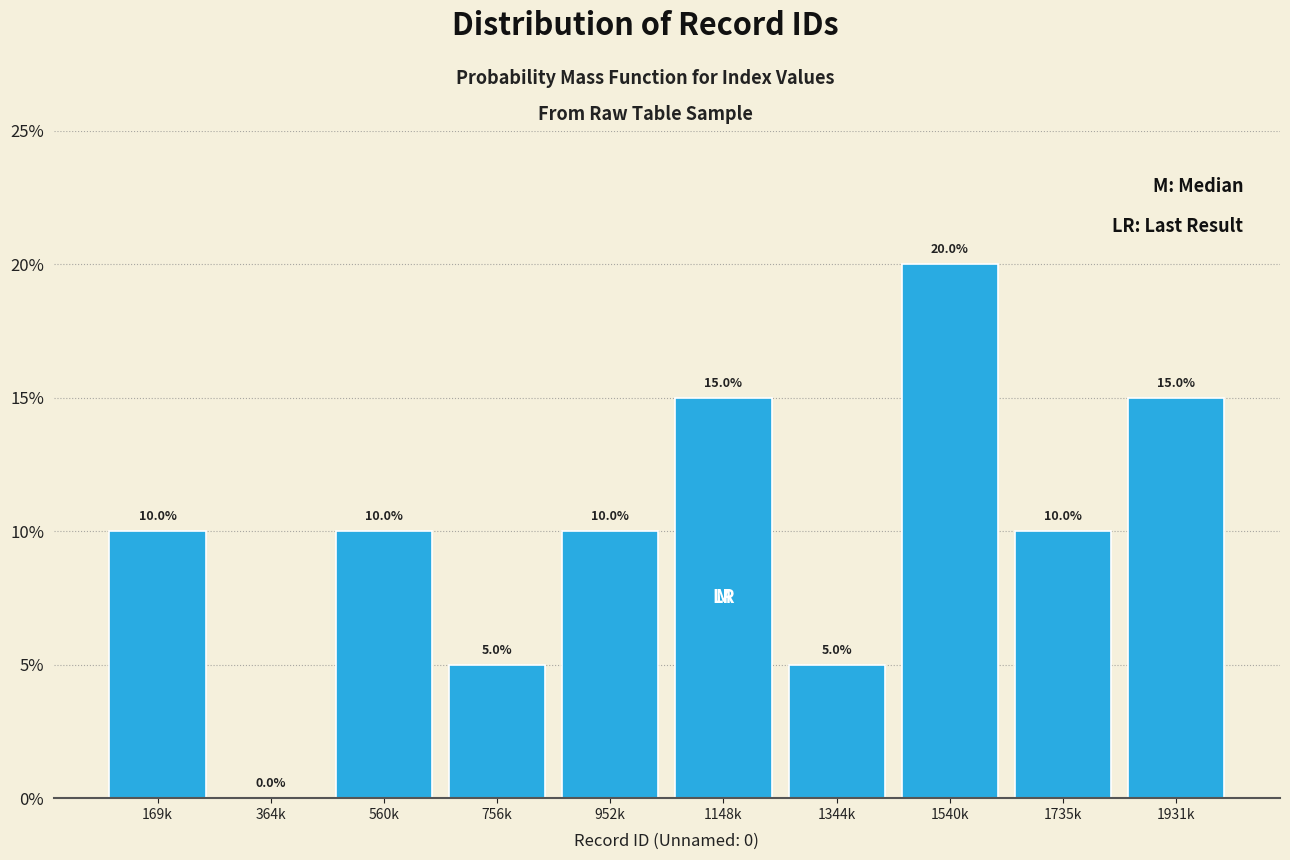

Reading right to left, list all the values displayed in this chart.

1931k=15	1735k=10	1540k=20	1344k=5	1148k=15	952k=10	756k=5	560k=10	364k=0	169k=10